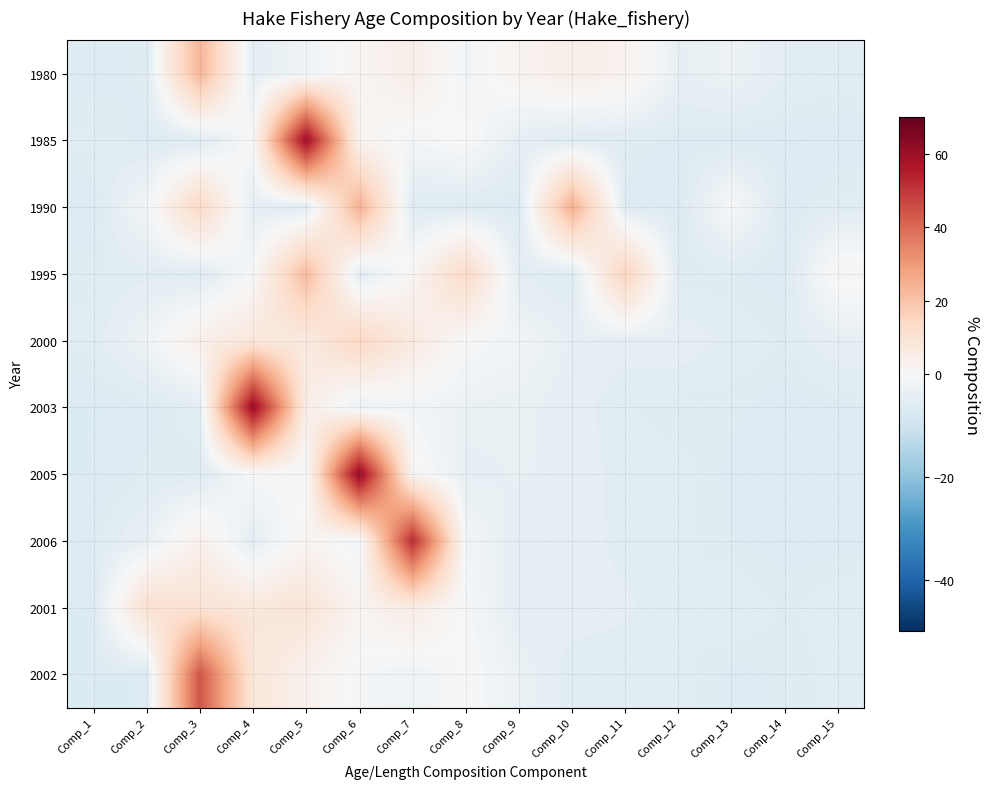

Reading left to right, transcribe all the data shown in this chart.

1980: Comp_1=-6.5	Comp_2=-6.1	Comp_3=23.4	Comp_4=-4.8	Comp_5=-2.2	Comp_6=1.5	Comp_7=4.6	Comp_8=-1.7	Comp_9=2.3	Comp_10=4.4	Comp_11=2.8	Comp_12=-4.0	Comp_13=-2.9	Comp_14=-5.2	Comp_15=-5.6
1985: Comp_1=-5.7	Comp_2=-6.6	Comp_3=-6.3	Comp_4=0.6	Comp_5=60.1	Comp_6=1.7	Comp_7=-1.1	Comp_8=0.4	Comp_9=-4.6	Comp_10=-6.1	Comp_11=-6.0	Comp_12=-6.4	Comp_13=-6.7	Comp_14=-6.7	Comp_15=-6.6
1990: Comp_1=-6.7	Comp_2=-1.5	Comp_3=13.9	Comp_4=-4.8	Comp_5=-6.1	Comp_6=24.7	Comp_7=-6.2	Comp_8=-6.5	Comp_9=-6.6	Comp_10=25.2	Comp_11=-6.4	Comp_12=-6.6	Comp_13=-0.3	Comp_14=-6.7	Comp_15=-5.7
1995: Comp_1=-6.0	Comp_2=-5.4	Comp_3=-6.2	Comp_4=-0.4	Comp_5=22.3	Comp_6=-5.5	Comp_7=1.4	Comp_8=13.6	Comp_9=-5.1	Comp_10=-6.4	Comp_11=15.8	Comp_12=-6.2	Comp_13=-6.2	Comp_14=-6.6	Comp_15=1.1
2000: Comp_1=-5.7	Comp_2=-2.4	Comp_3=4.3	Comp_4=7.6	Comp_5=6.2	Comp_6=14.4	Comp_7=6.4	Comp_8=-0.1	Comp_9=-2.0	Comp_10=-4.2	Comp_11=-4.6	Comp_12=-4.4	Comp_13=-5.4	Comp_14=-5.9	Comp_15=-4.3
2003: Comp_1=-6.7	Comp_2=-6.6	Comp_3=-5.3	Comp_4=61.1	Comp_5=5.0	Comp_6=-3.3	Comp_7=-1.7	Comp_8=-3.5	Comp_9=-3.5	Comp_10=-4.5	Comp_11=-5.8	Comp_12=-6.2	Comp_13=-6.1	Comp_14=-6.5	Comp_15=-6.4
2005: Comp_1=-6.6	Comp_2=-6.1	Comp_3=-6.2	Comp_4=-0.1	Comp_5=-1.3	Comp_6=62.1	Comp_7=1.3	Comp_8=-4.3	Comp_9=-3.8	Comp_10=-4.5	Comp_11=-5.5	Comp_12=-5.6	Comp_13=-6.4	Comp_14=-6.6	Comp_15=-6.4
2006: Comp_1=-6.3	Comp_2=-3.9	Comp_3=3.8	Comp_4=-5.0	Comp_5=1.9	Comp_6=-1.8	Comp_7=52.4	Comp_8=-1.4	Comp_9=-5.0	Comp_10=-4.3	Comp_11=-5.5	Comp_12=-5.7	Comp_13=-6.2	Comp_14=-6.5	Comp_15=-6.5
2001: Comp_1=-6.7	Comp_2=10.7	Comp_3=9.6	Comp_4=7.6	Comp_5=9.0	Comp_6=1.9	Comp_7=5.4	Comp_8=-0.7	Comp_9=-4.9	Comp_10=-4.4	Comp_11=-4.9	Comp_12=-6.0	Comp_13=-5.2	Comp_14=-6.0	Comp_15=-5.5
2002: Comp_1=-6.7	Comp_2=-6.6	Comp_3=44.0	Comp_4=8.3	Comp_5=3.0	Comp_6=-0.9	Comp_7=-2.2	Comp_8=-0.1	Comp_9=-3.1	Comp_10=-5.8	Comp_11=-5.8	Comp_12=-5.6	Comp_13=-6.4	Comp_14=-6.2	Comp_15=-5.7